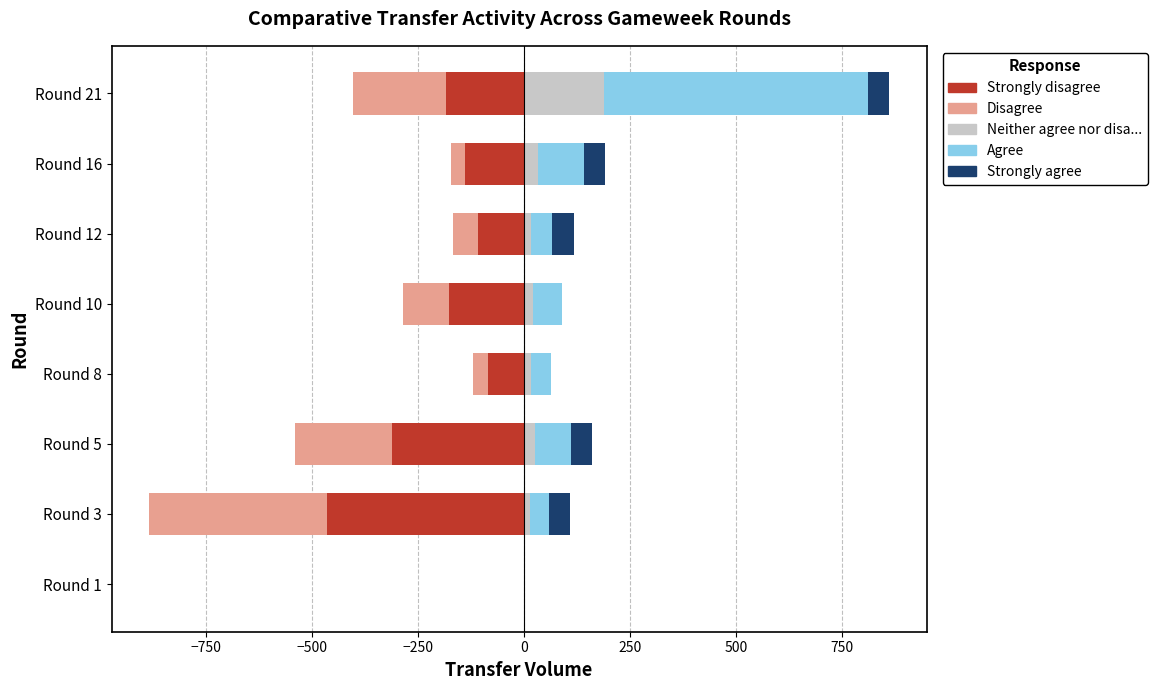

What is the lowest value of the Strongly disagree series?

-465.0